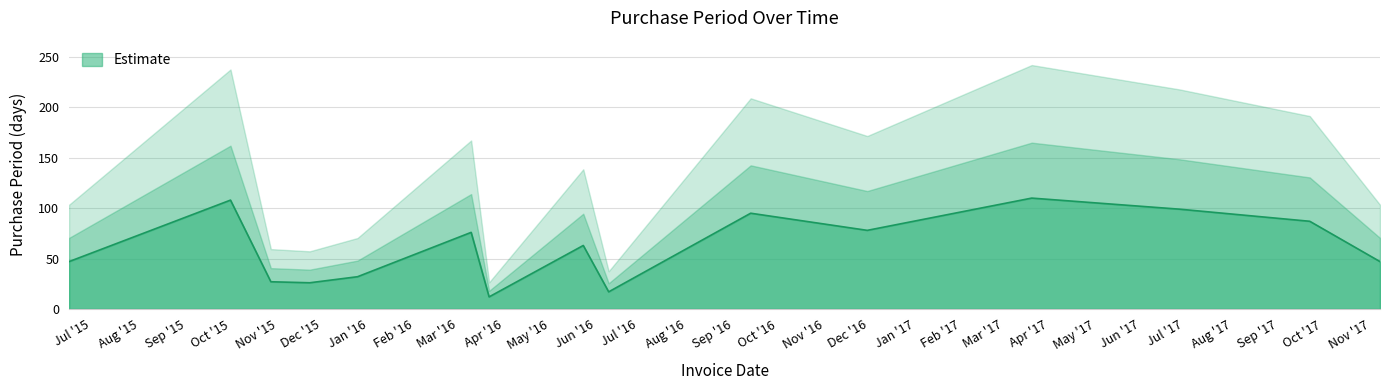

Which category has the highest value across all series?

2017-04-03